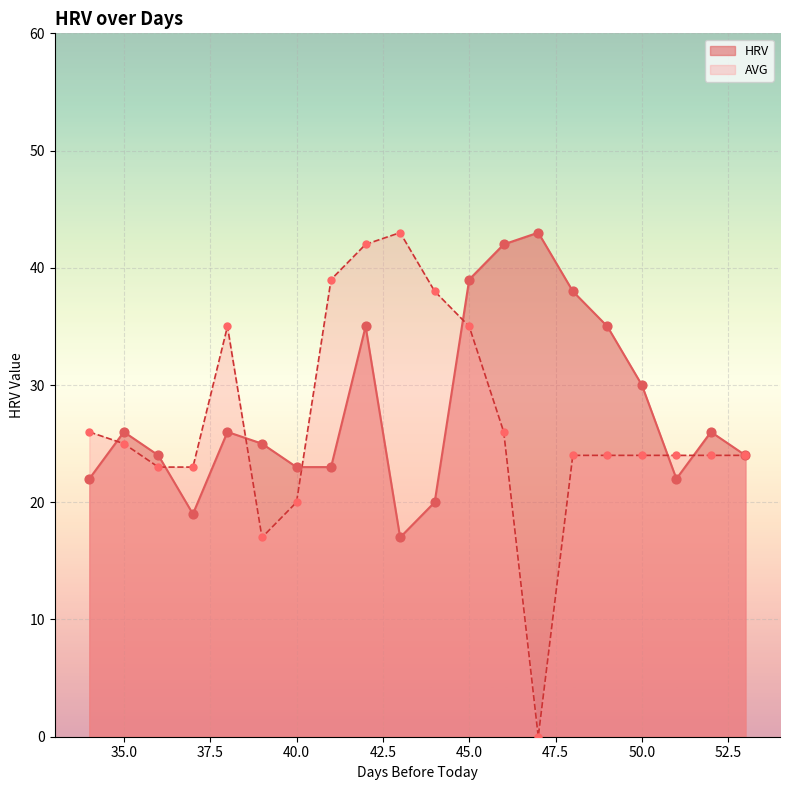

Which series has the widest spread of Y values?

AVG